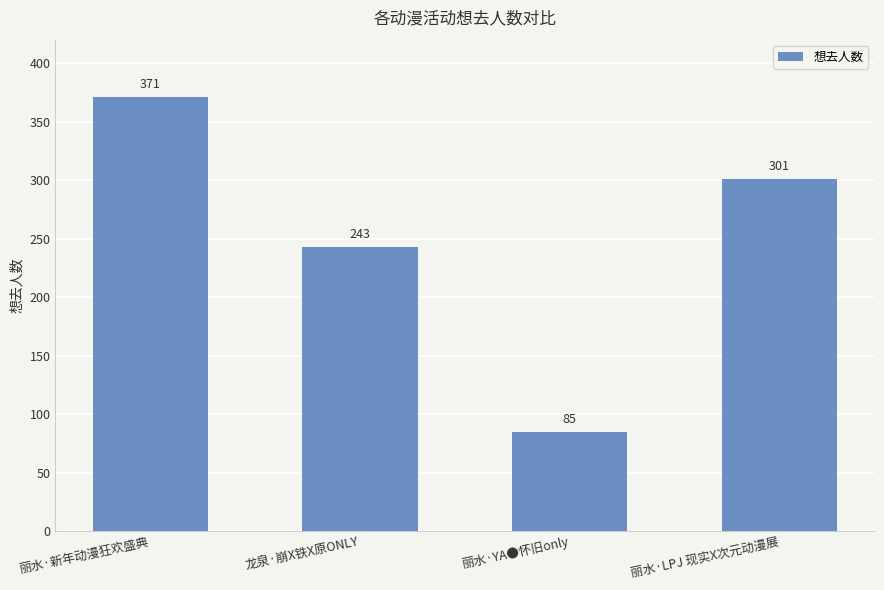

Read the value at 丽水·新年动漫狂欢盛典, to the nearest 50.

350